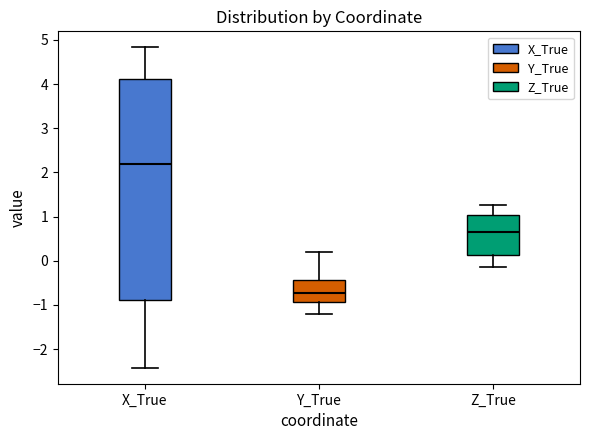

Reading left to right, transcribe this box plot: for each box, give where its median line is, the range the box spans, and where its two whiskers end, as read against the y-axis. The values are not printed on the chart, so give them approximately, as read against the axis.

X_True: median 2.2, box -0.9 to 4.1, whiskers -2.4 to 4.8
Y_True: median -0.7, box -0.9 to -0.4, whiskers -1.2 to 0.2
Z_True: median 0.7, box 0.1 to 1.0, whiskers -0.1 to 1.3